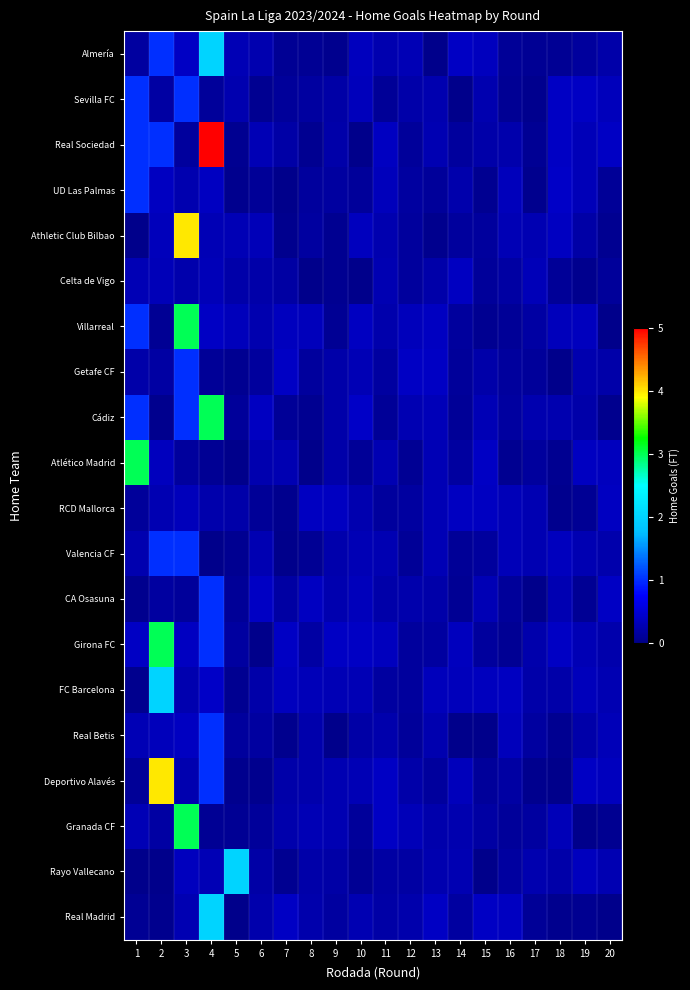

Rank the series by their maximum value, from lowest to highest.

RCD Mallorca, Celta de Vigo, Sevilla FC, UD Las Palmas, Getafe CF, Valencia CF, CA Osasuna, Real Betis, Almería, FC Barcelona, Rayo Vallecano, Real Madrid, Villarreal, Cádiz, Atlético Madrid, Girona FC, Granada CF, Athletic Club Bilbao, Deportivo Alavés, Real Sociedad